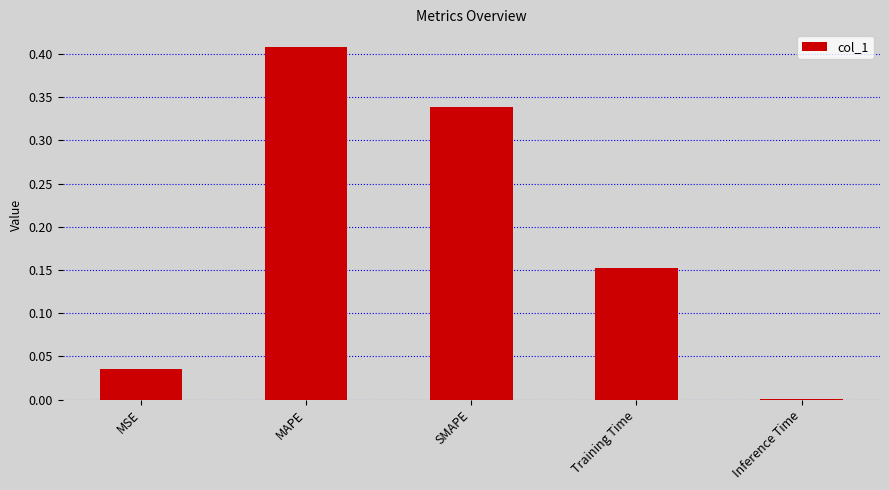

What is the sum of the values at Training Time and SMAPE?

0.5